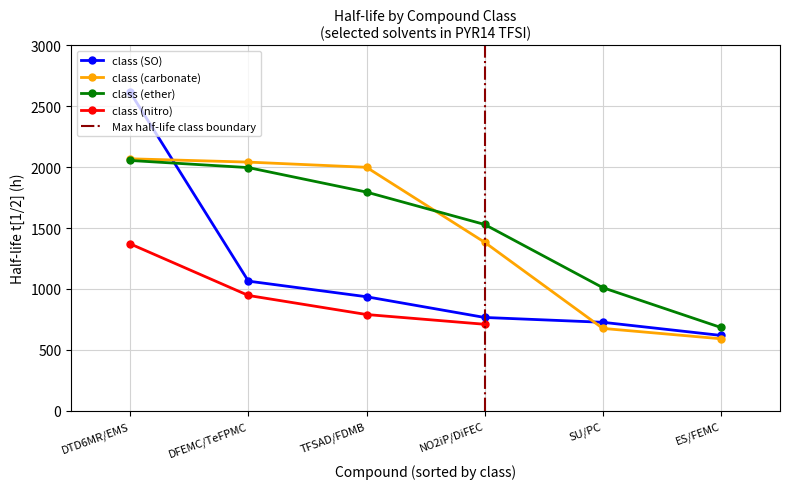

What is the highest value of the class (SO) series?

2613.5